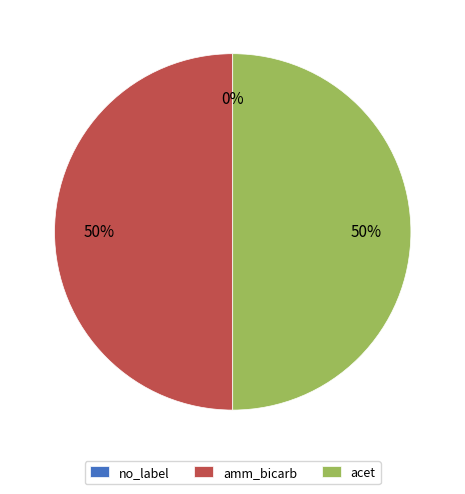

Rank the categories by value from highest to lowest.

amm_bicarb, acet, no_label